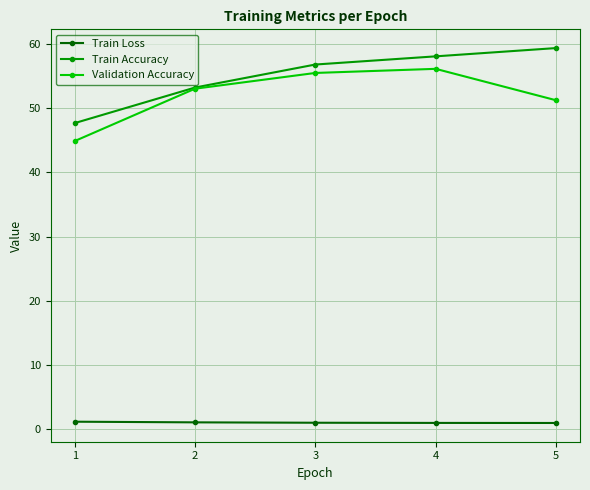

What value does the Train Loss series have at 1?

1.2